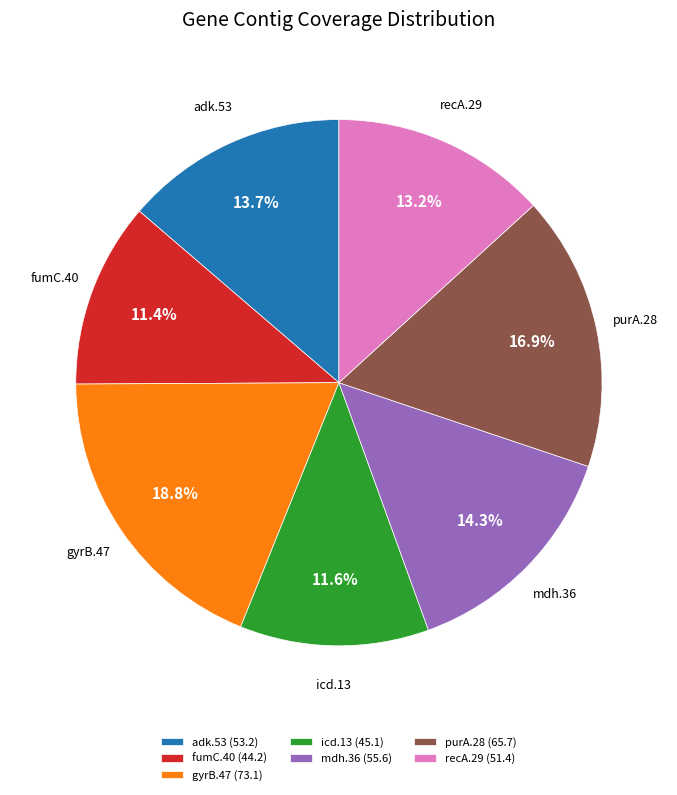

Is there any slice that represents more than half of the pie?

No